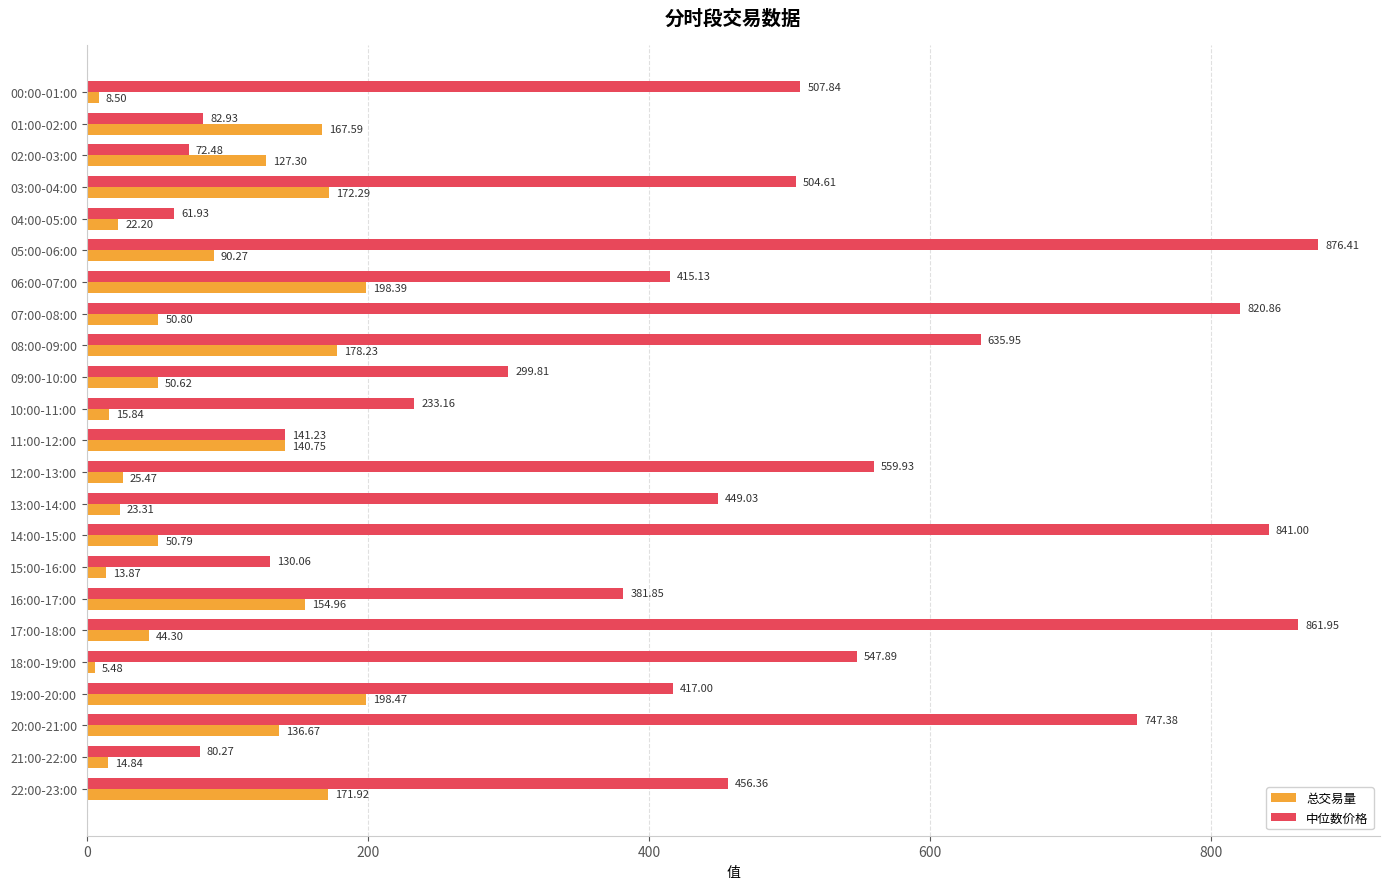

List the labels in order of 中位数价格 value, largest first.

05:00-06:00, 17:00-18:00, 14:00-15:00, 07:00-08:00, 20:00-21:00, 08:00-09:00, 12:00-13:00, 18:00-19:00, 00:00-01:00, 03:00-04:00, 22:00-23:00, 13:00-14:00, 19:00-20:00, 06:00-07:00, 16:00-17:00, 09:00-10:00, 10:00-11:00, 11:00-12:00, 15:00-16:00, 01:00-02:00, 21:00-22:00, 02:00-03:00, 04:00-05:00